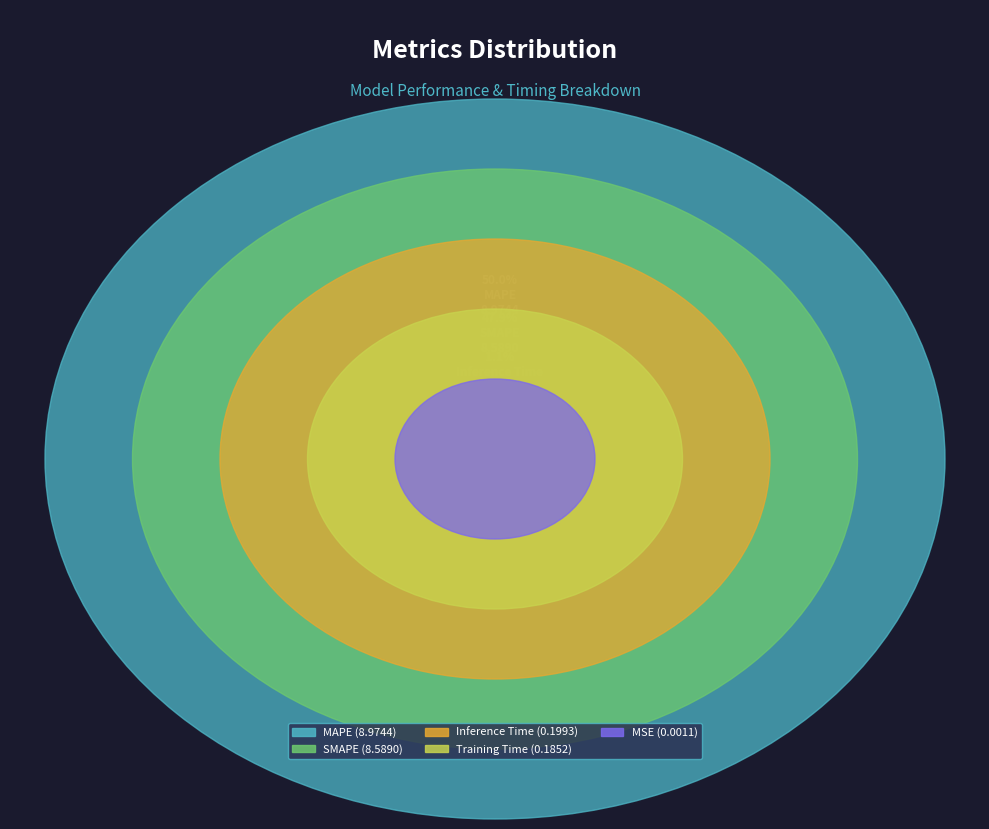

Count the number of slices in the pie.

5